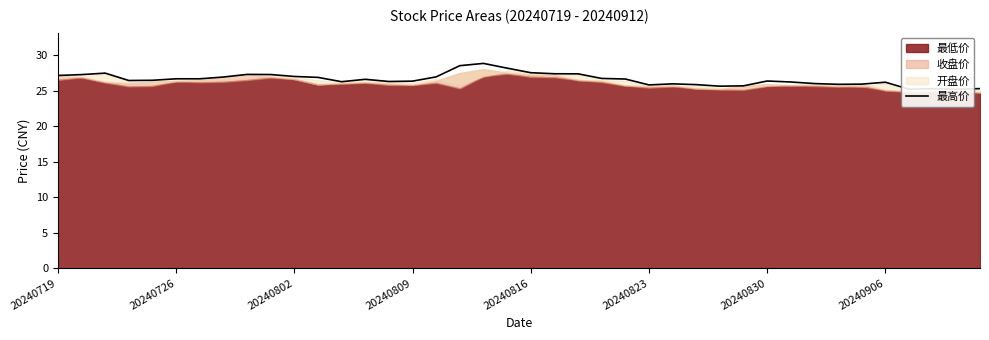

How many data points are less than 26?

11